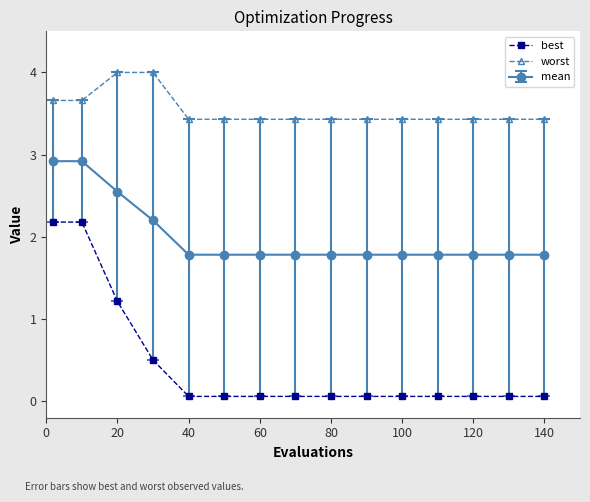

Which series has the widest spread of values?

best